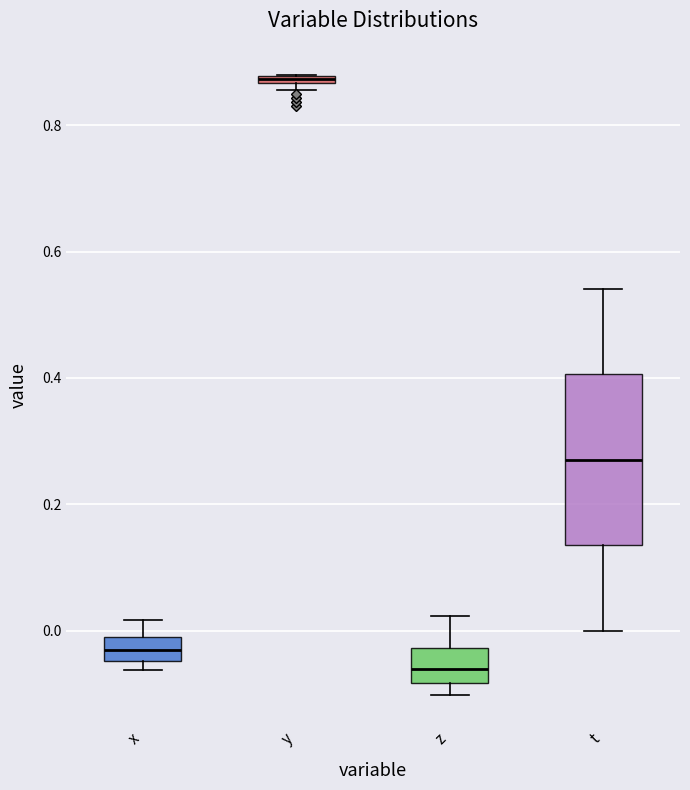

Which box is the tallest, from its lower edge to its upper edge?

t